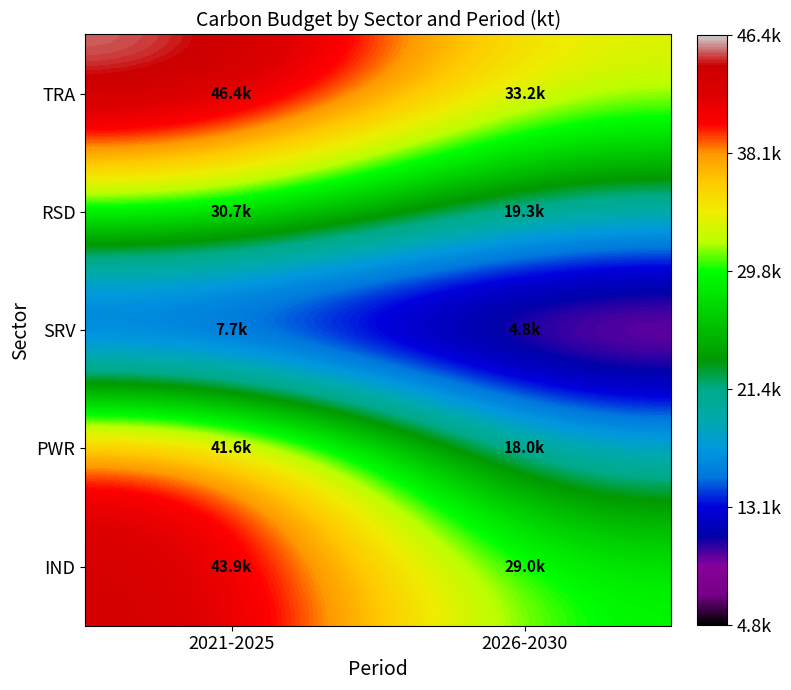

True or false: TRA has a value of 24131.8 at 2021-2025.

False